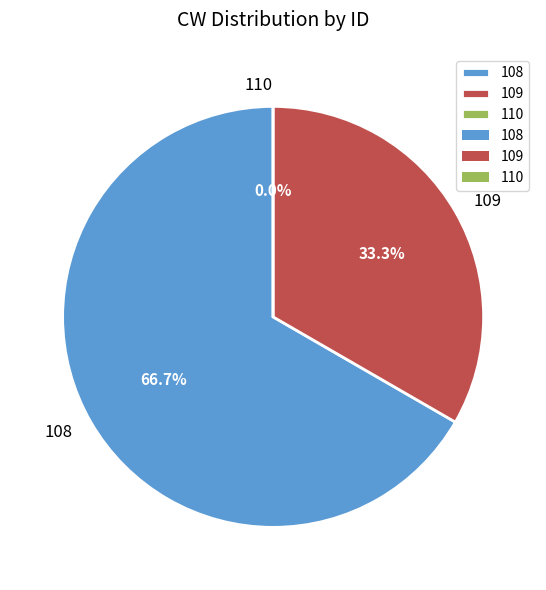

How many segments does this pie chart have?

3